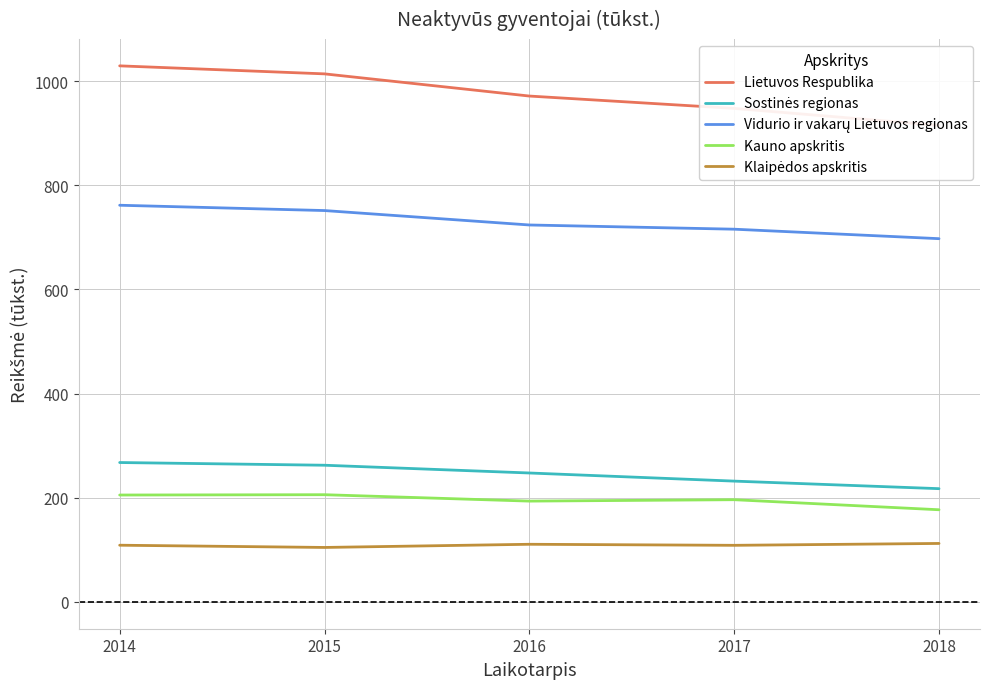

Which category has the lowest value in the Klaipėdos apskritis series?

2015